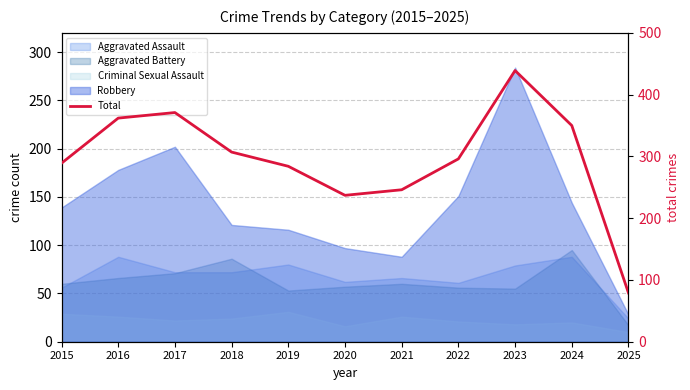

How many lines are shown in the chart?

1